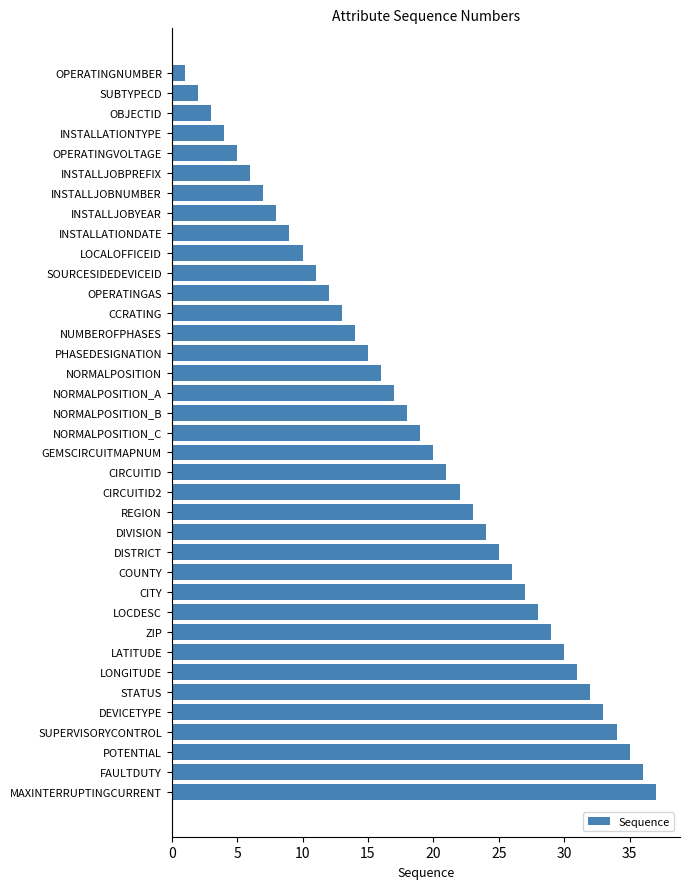

What is the label of the 19th bar from the bottom?

NORMALPOSITION_C